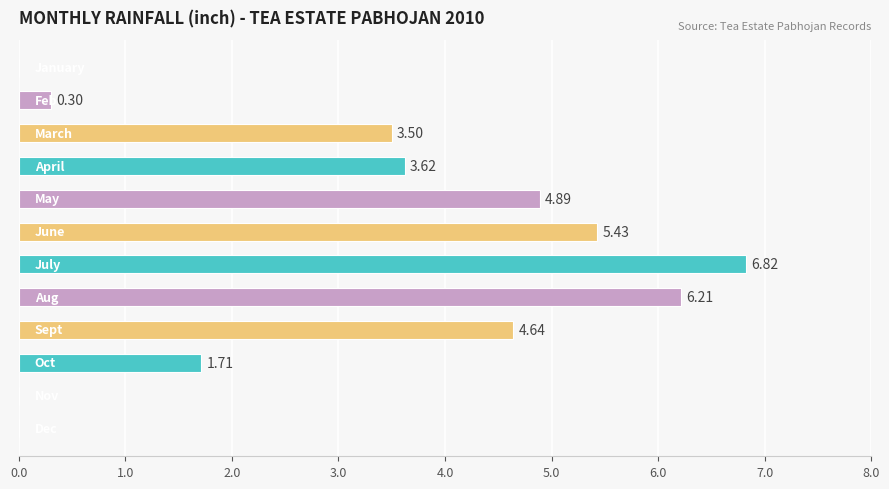

What is the sum of all values?

37.1